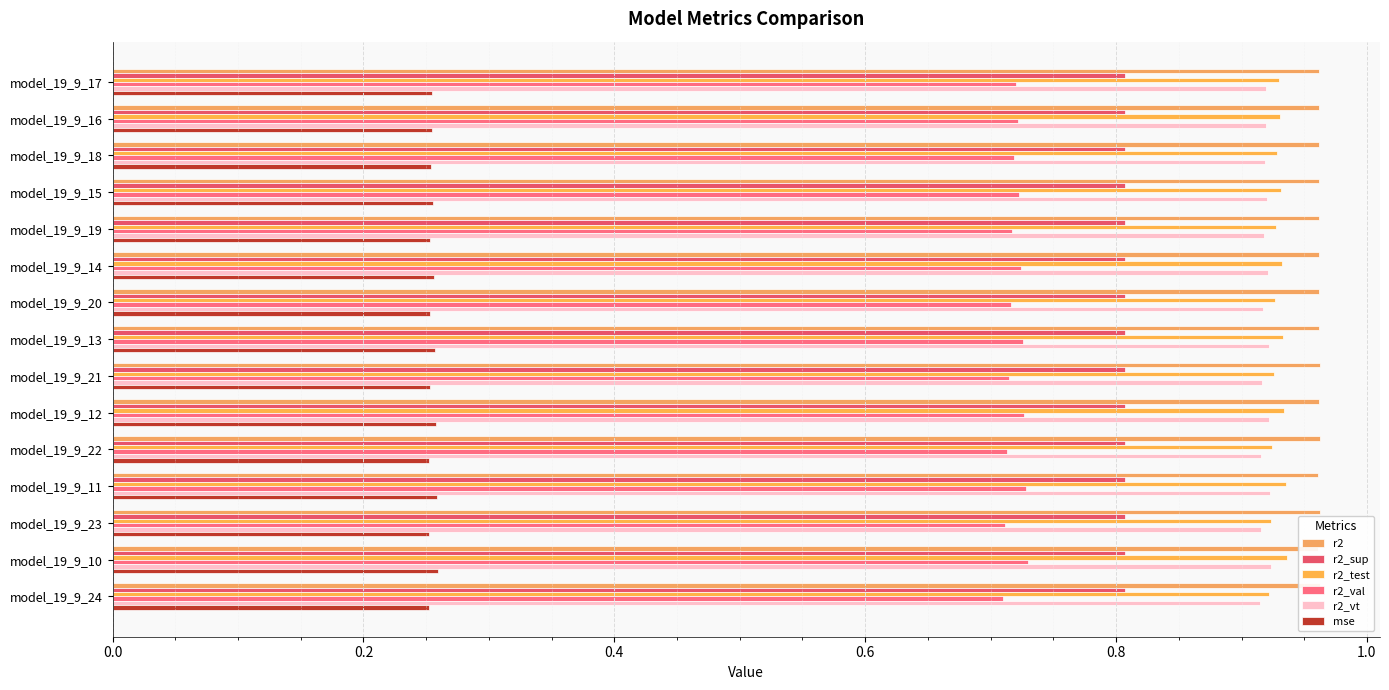

How many r2 values are between 0 and 1?

15